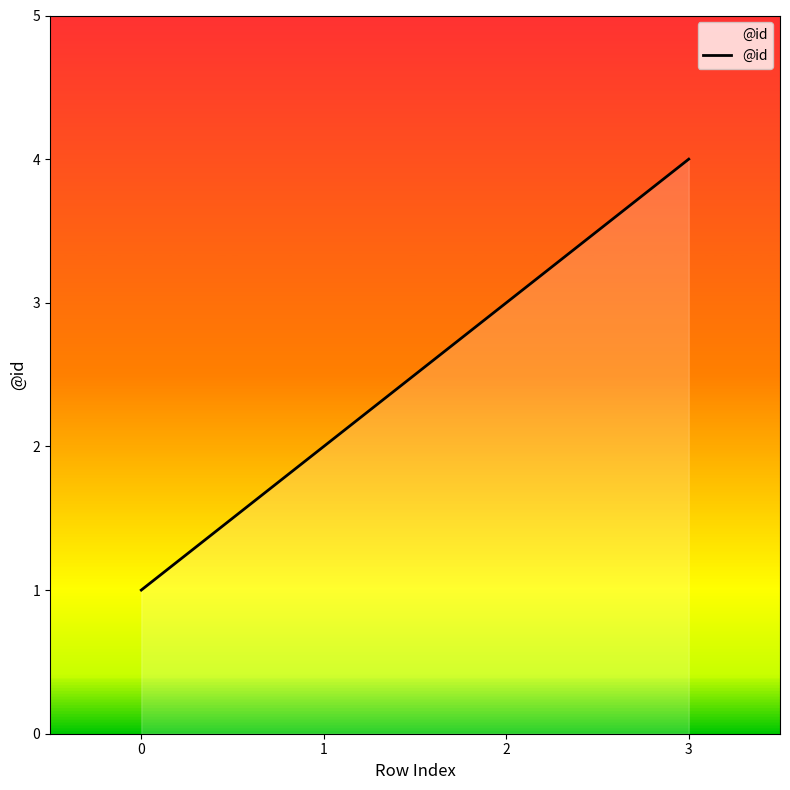

True or false: the data shows 1 at 0.

True